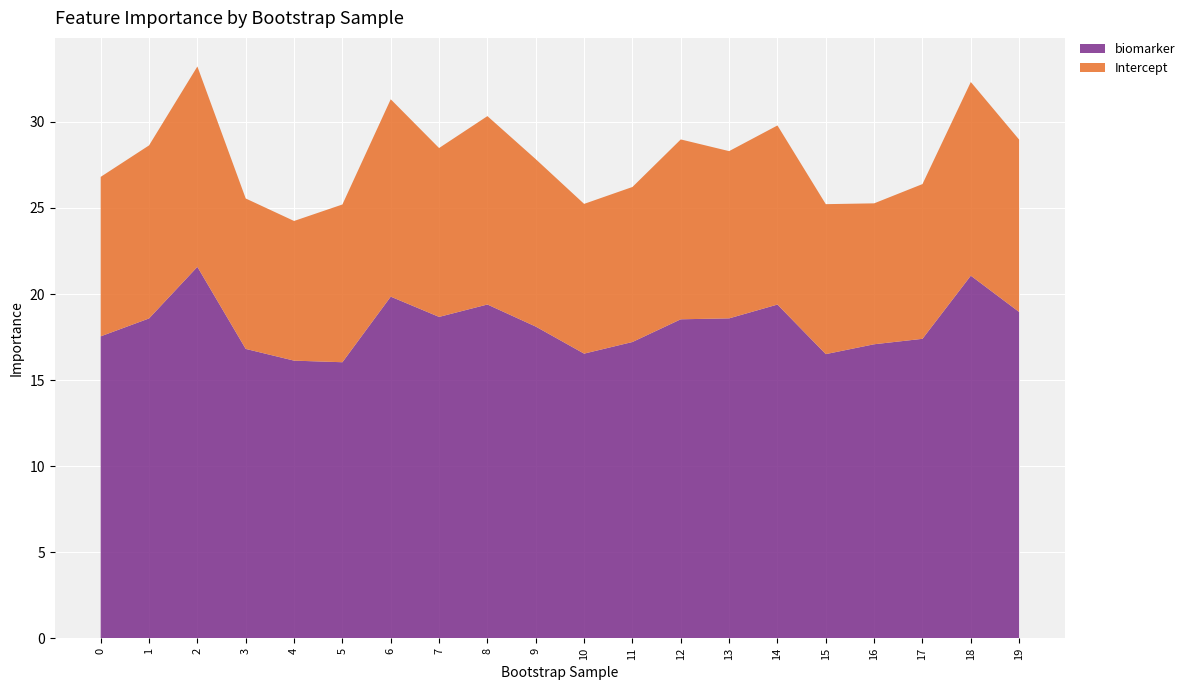

Reading left to right, extract all data points from this chart.

biomarker: 0=17.5	1=18.6	2=21.6	3=16.8	4=16.1	5=16.0	6=19.8	7=18.7	8=19.4	9=18.1	10=16.5	11=17.2	12=18.5	13=18.6	14=19.4	15=16.5	16=17.1	17=17.4	18=21.1	19=19.0
Intercept: 0=9.3	1=10.1	2=11.6	3=8.7	4=8.1	5=9.2	6=11.5	7=9.8	8=10.9	9=9.7	10=8.7	11=9.0	12=10.4	13=9.7	14=10.4	15=8.7	16=8.2	17=9.0	18=11.3	19=10.0